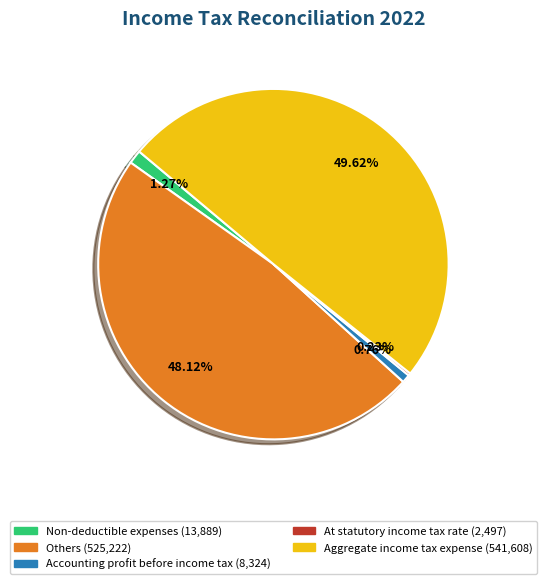

What is the largest slice in the pie chart?

Aggregate income tax expense